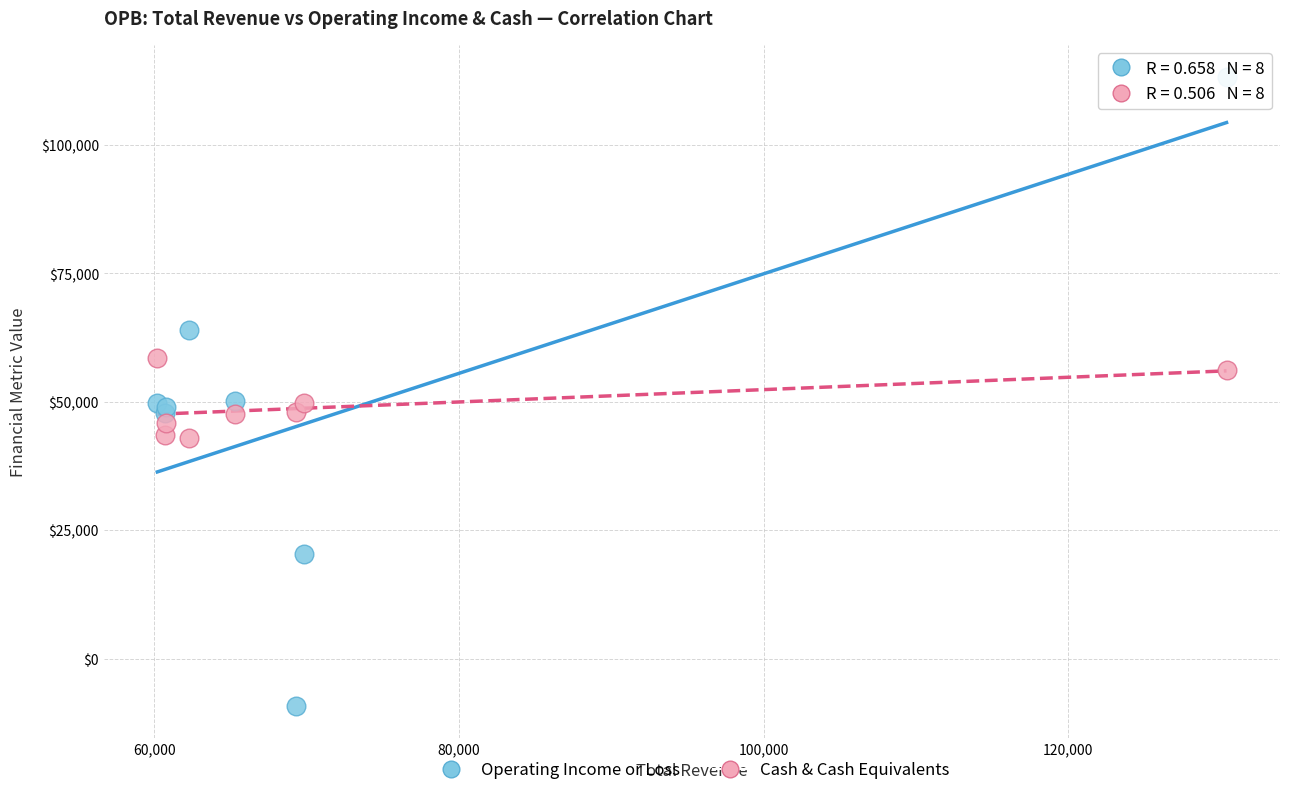

Which series has the widest spread of Y values?

Operating Income or Loss